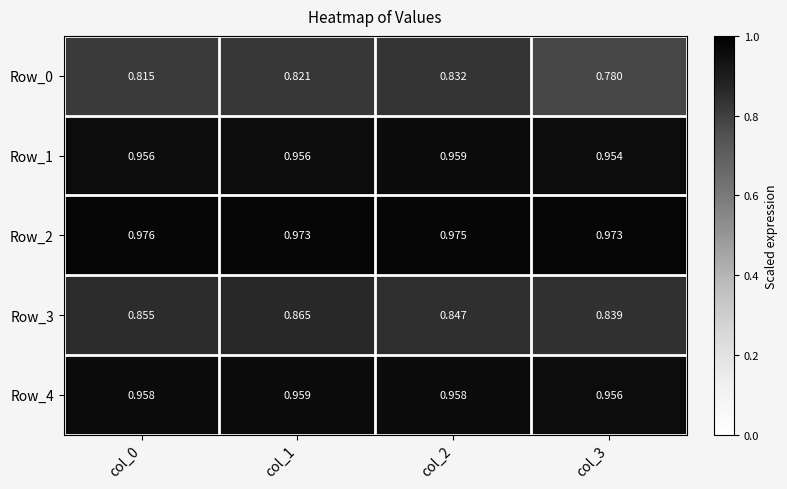

What is the spread (max minus min) of values at col_0?

0.2